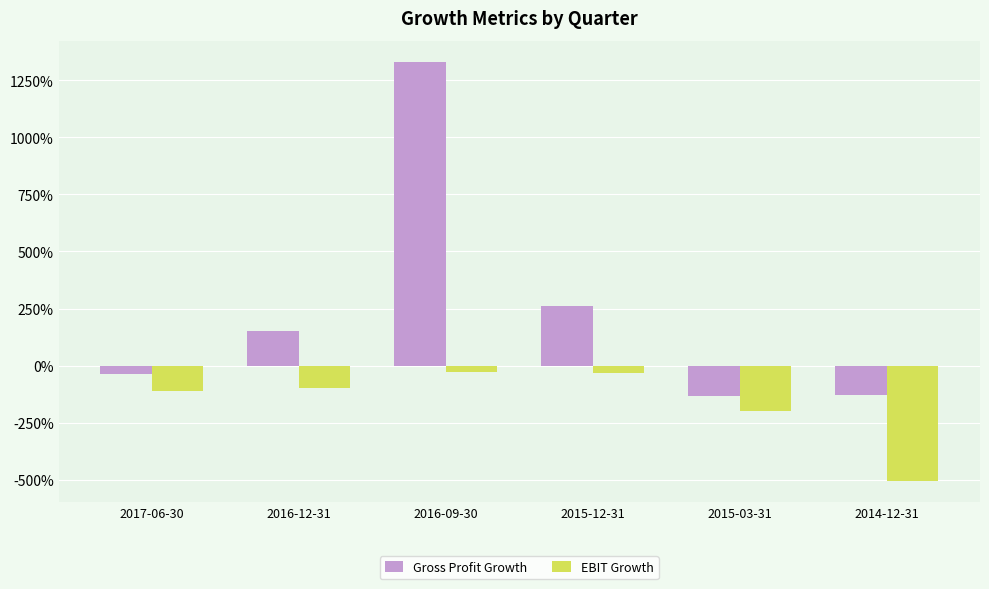

What is the total value across all series at 2015-03-31?

-3.3